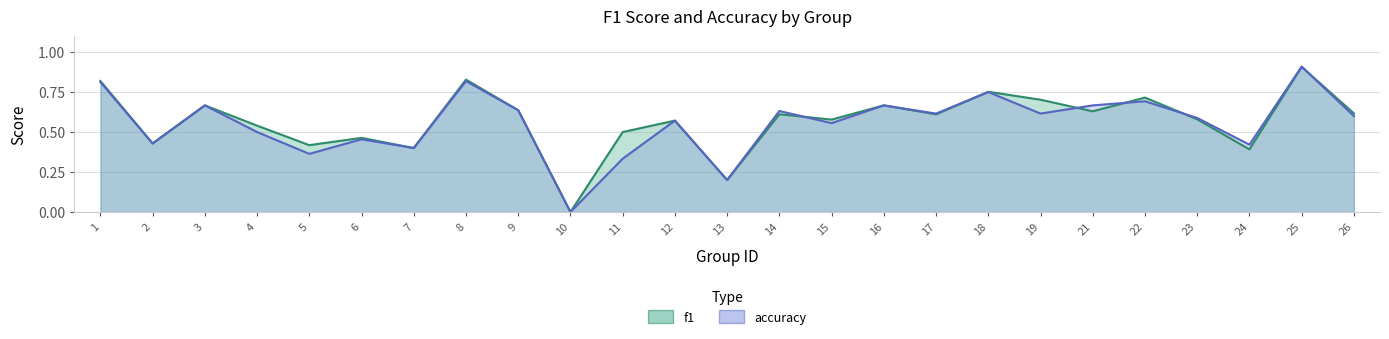

Which series has the widest spread of values?

accuracy